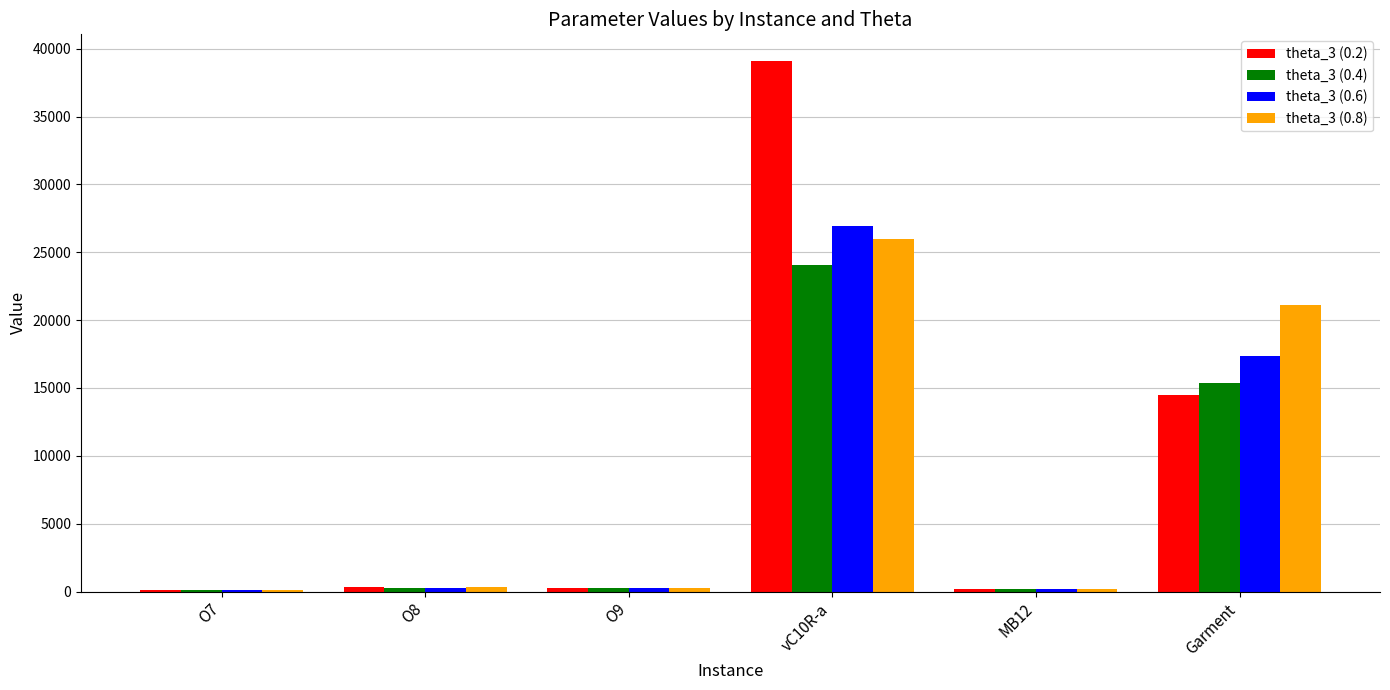

Does the chart contain stacked bars?

No